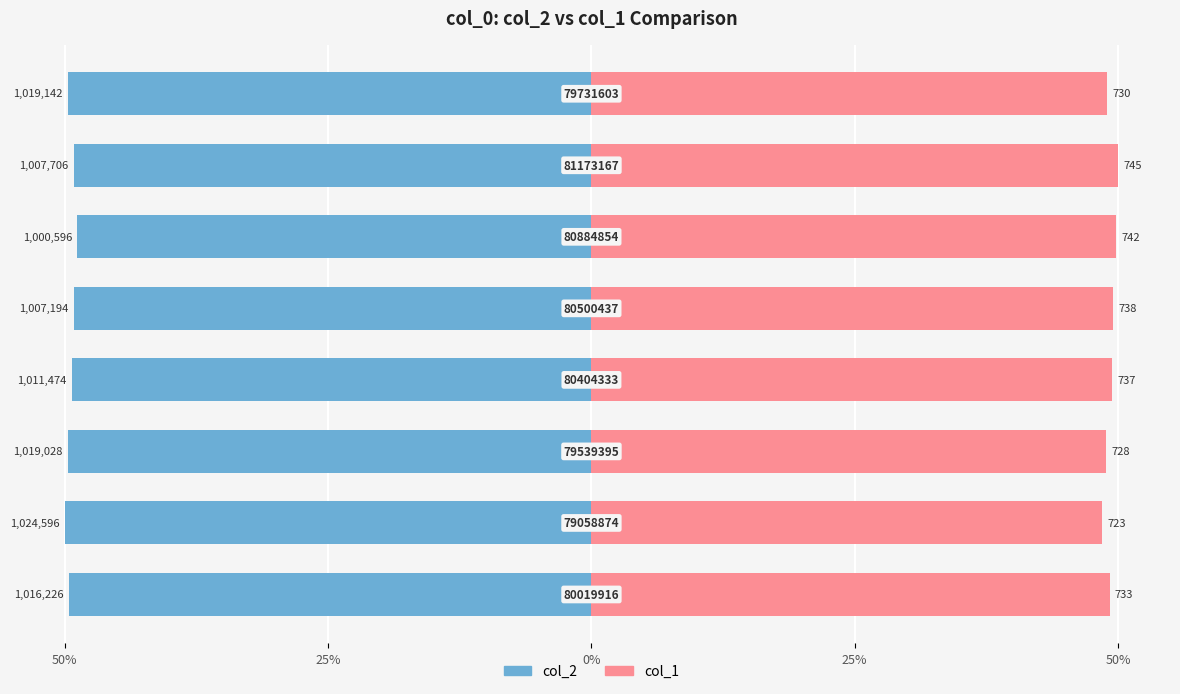

The col_1 series shows 77.9 at 5. True or false?

False